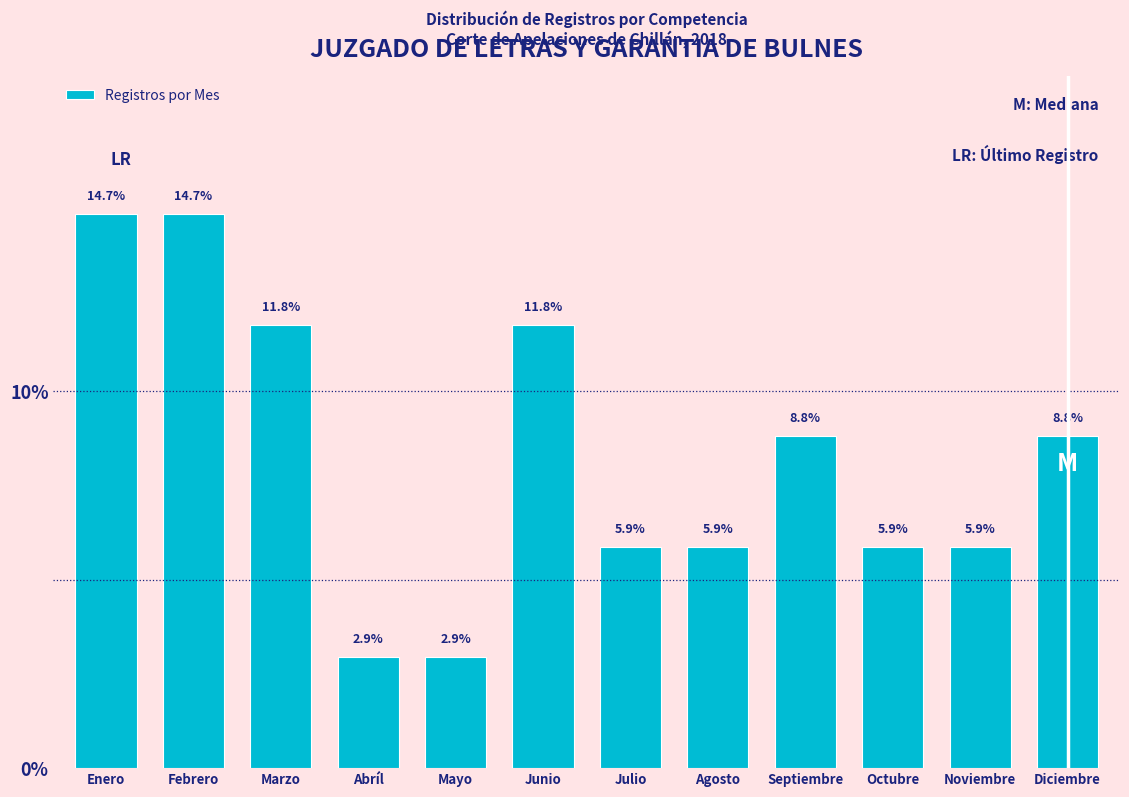

Reading right to left, list all the values displayed in this chart.

8.8	5.9	5.9	8.8	5.9	5.9	11.8	2.9	2.9	11.8	14.7	14.7